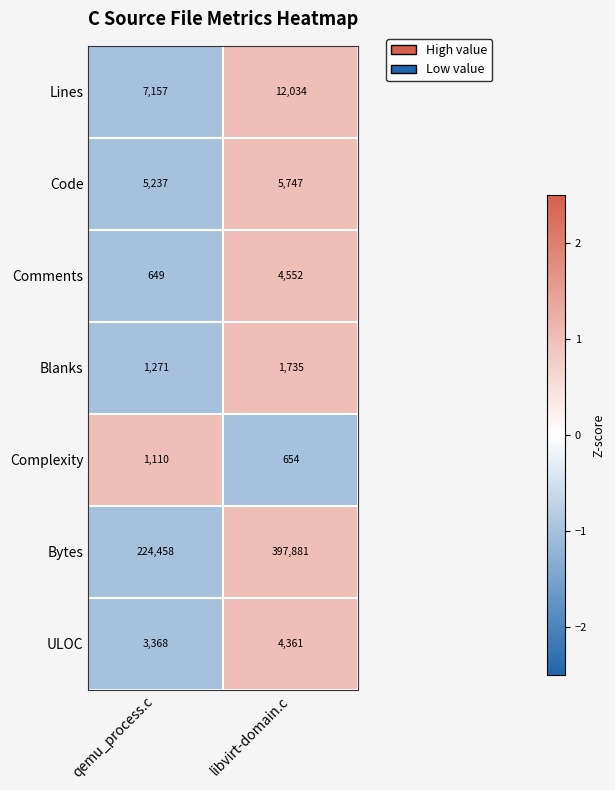

The Code series shows 5747 at libvirt-domain.c. True or false?

True